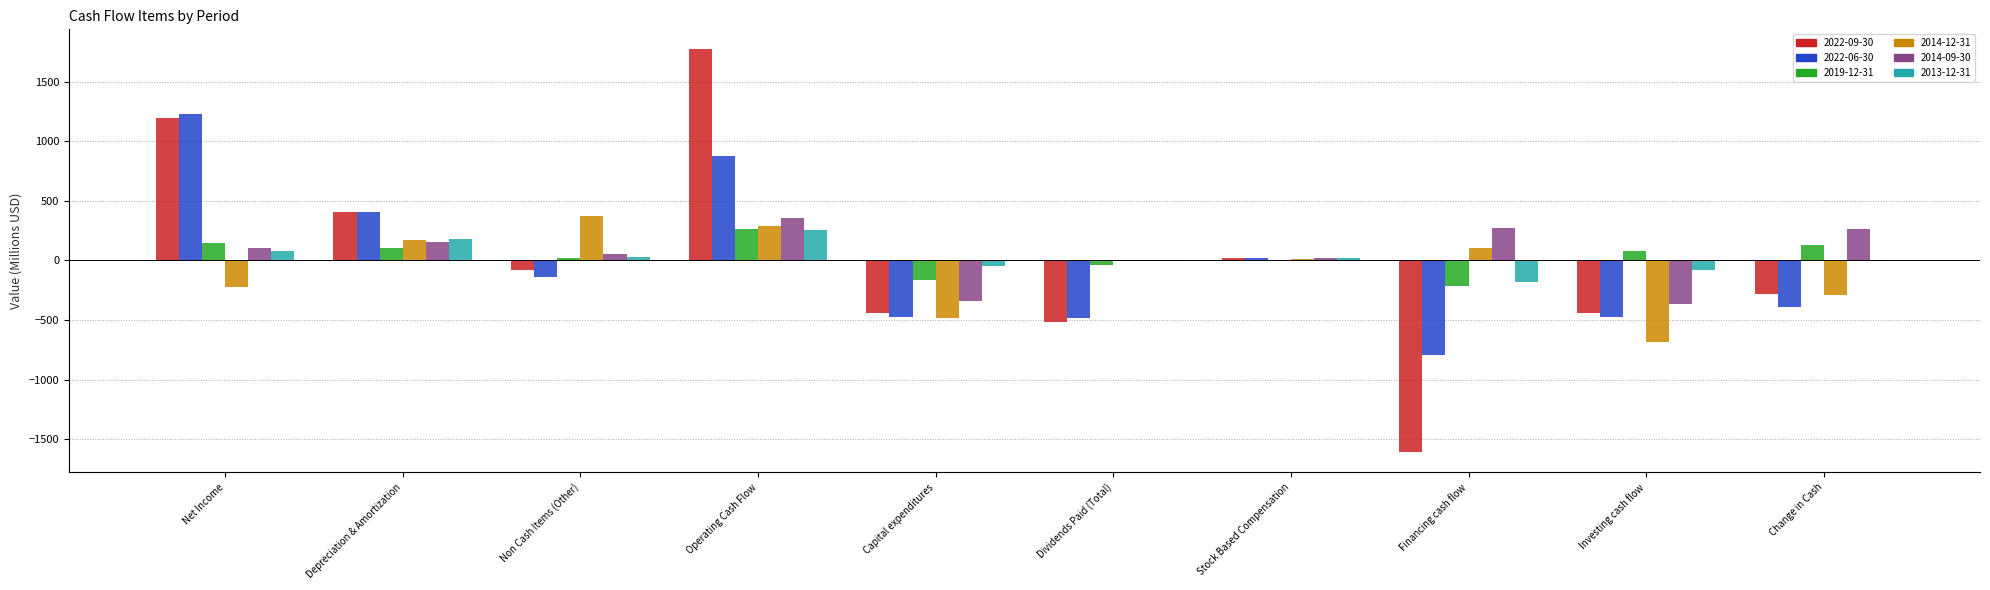

Is the value of 2014-09-30 at Stock Based Compensation greater than the value of 2022-09-30 at Depreciation & Amortization?

No